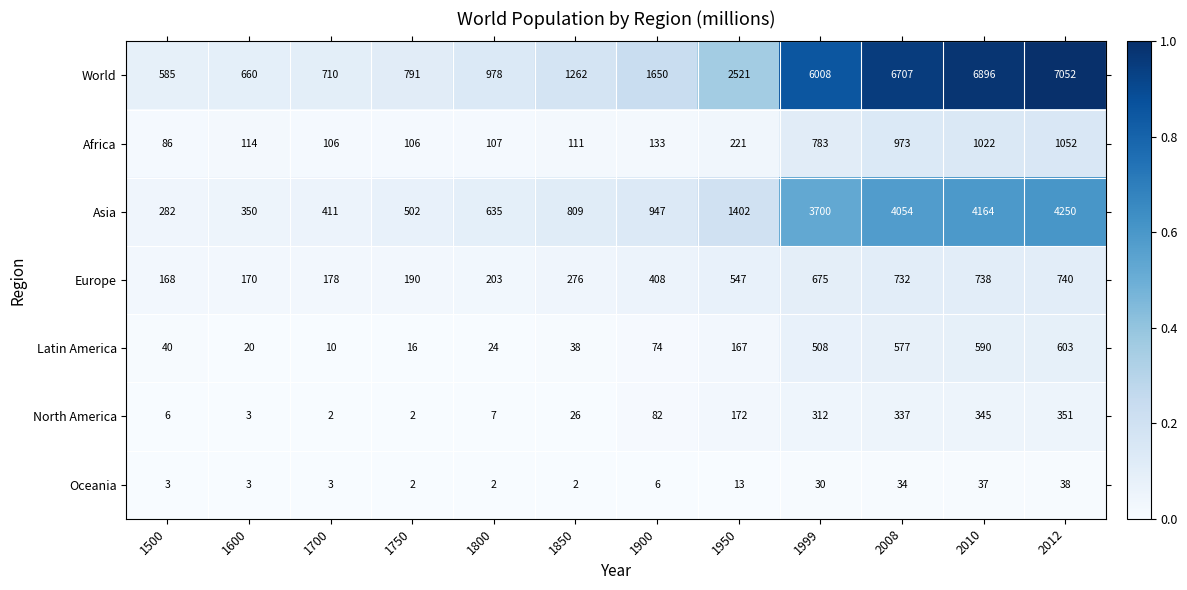

Which series has the largest total across all categories?

World